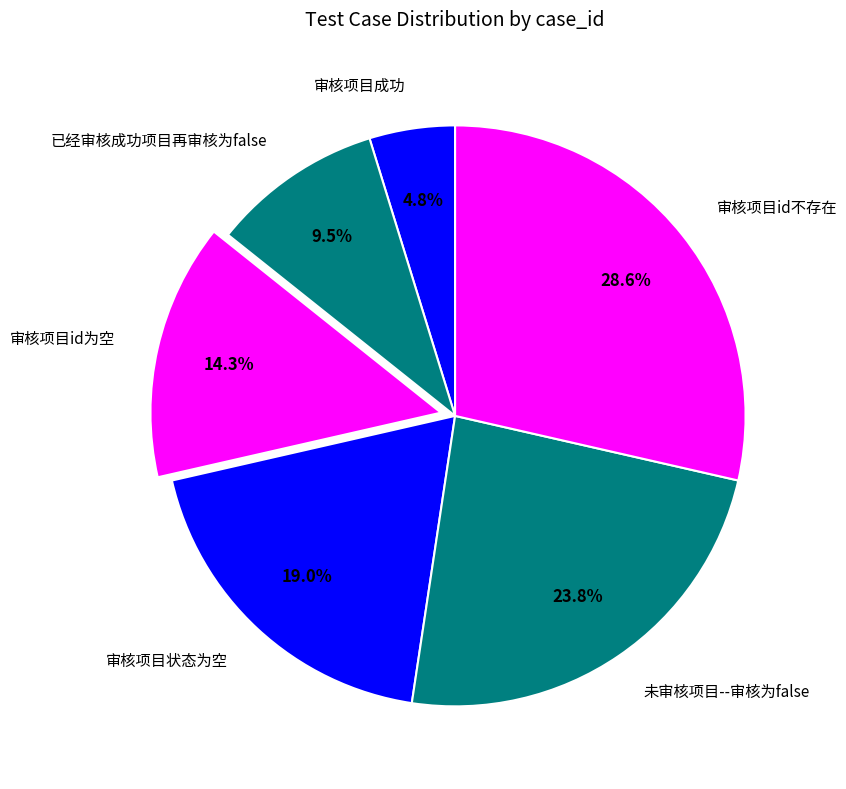

To the nearest percent, what is the combined percentage of 审核项目成功 and 审核项目id为空?

19%